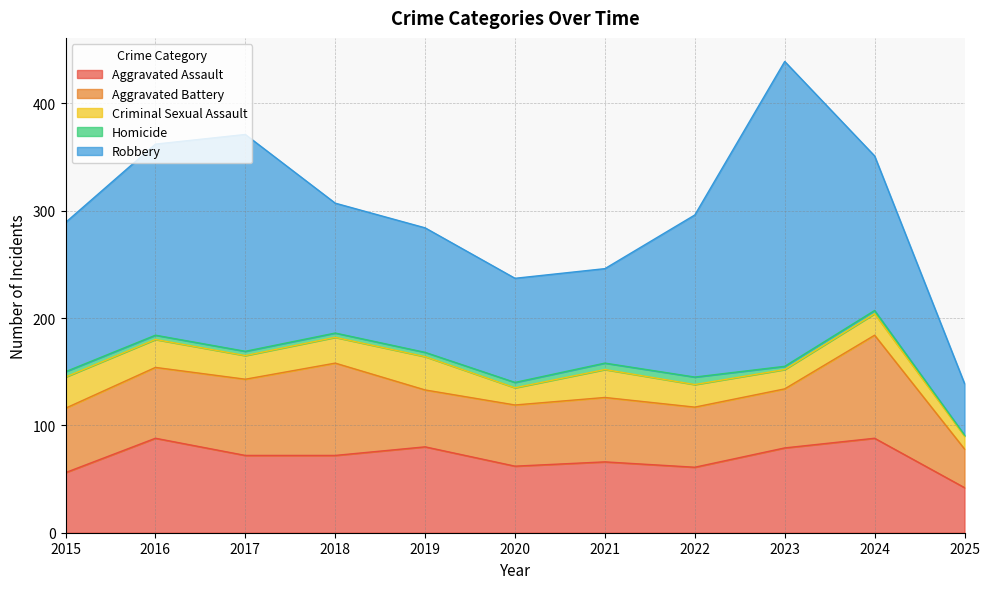

Is the value of Aggravated Assault at 2019 greater than the value of Robbery at 2021?

No